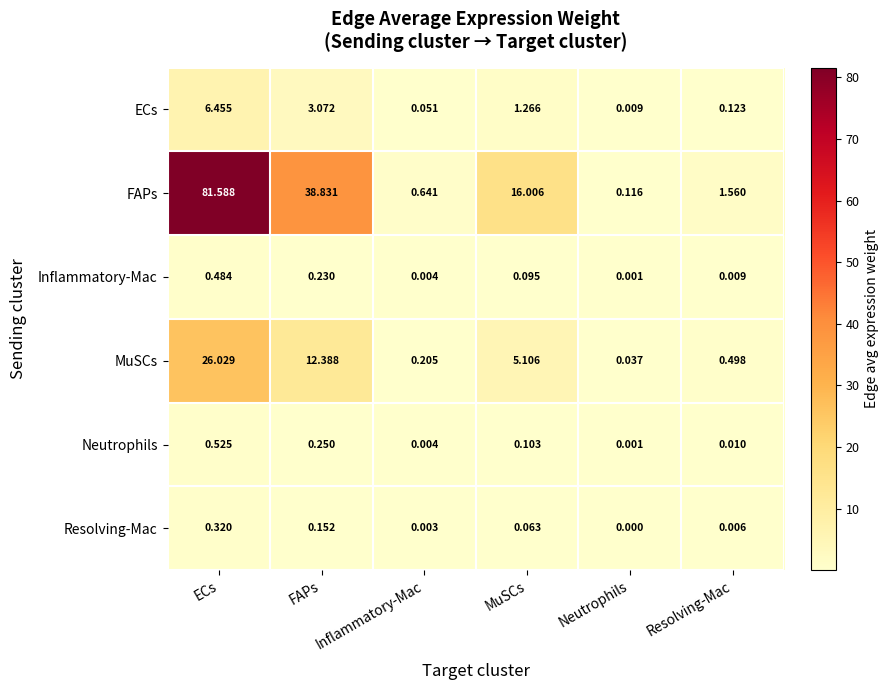

How many distinct data groups are displayed?

6